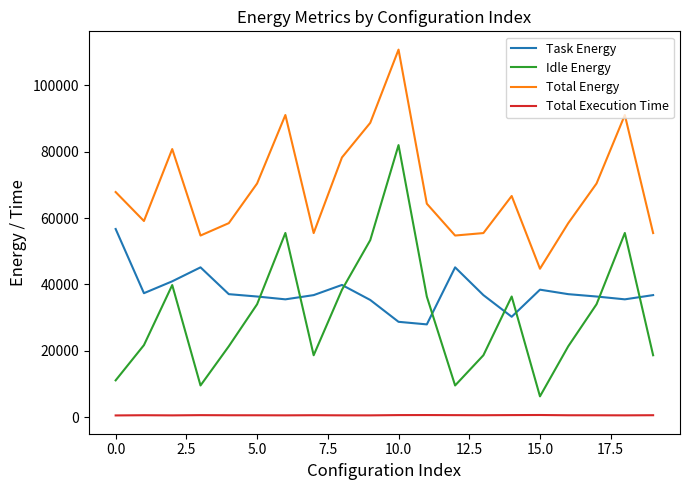

Which series has the widest spread of values?

Idle Energy